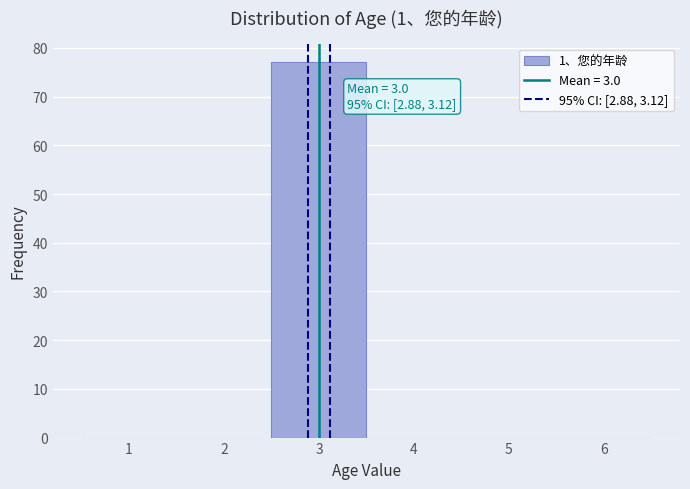

Which range on the x-axis has the tallest bar?

2.5 to 3.5